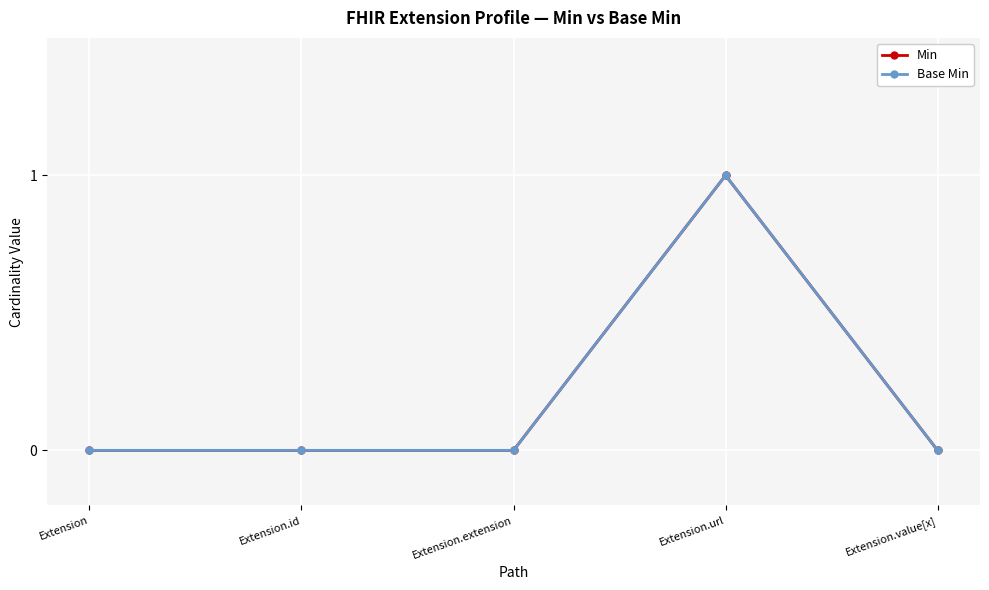

Is this an area chart (filled region under the line)?

No